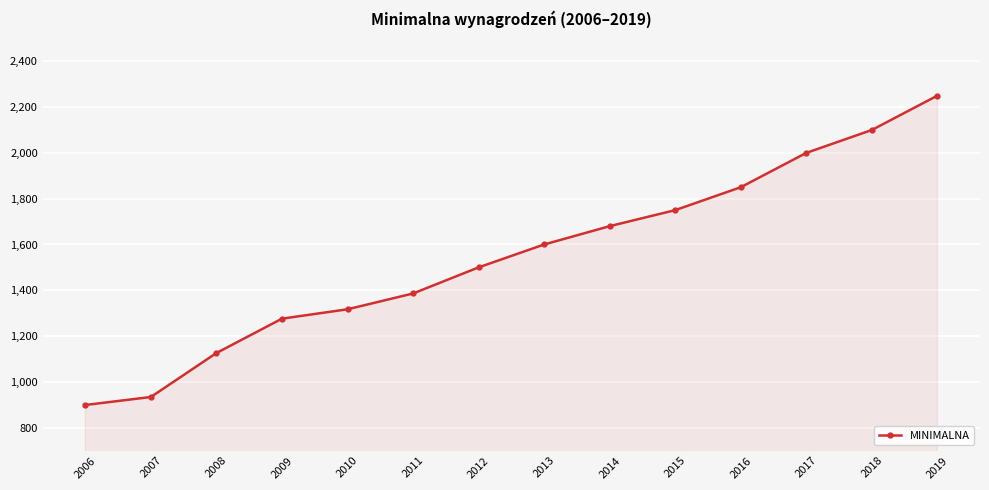

How many lines are shown in the chart?

1